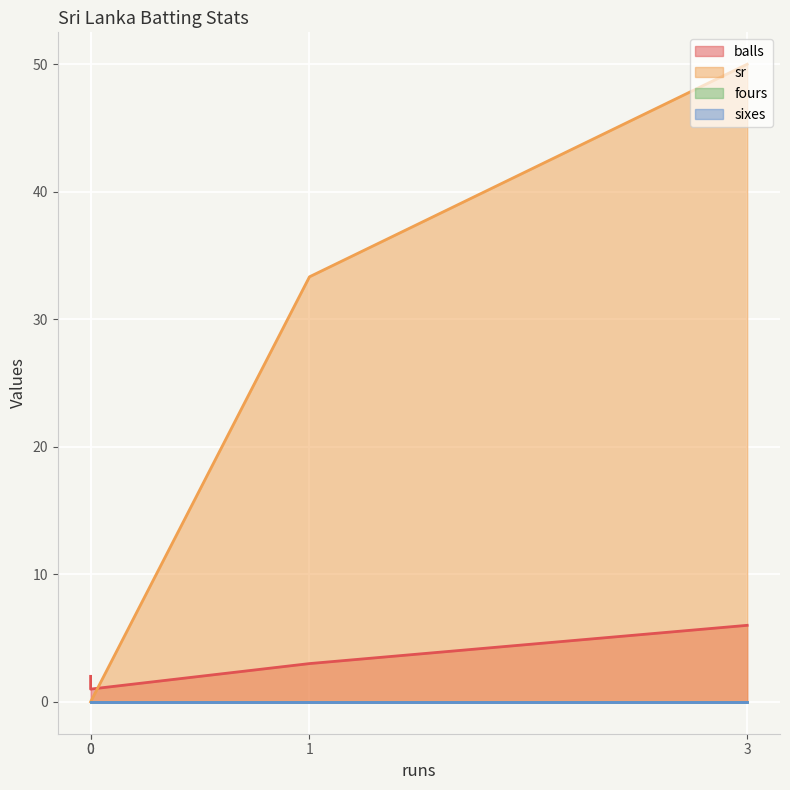

Rank the series by their maximum value, from lowest to highest.

fours, sixes, balls, sr